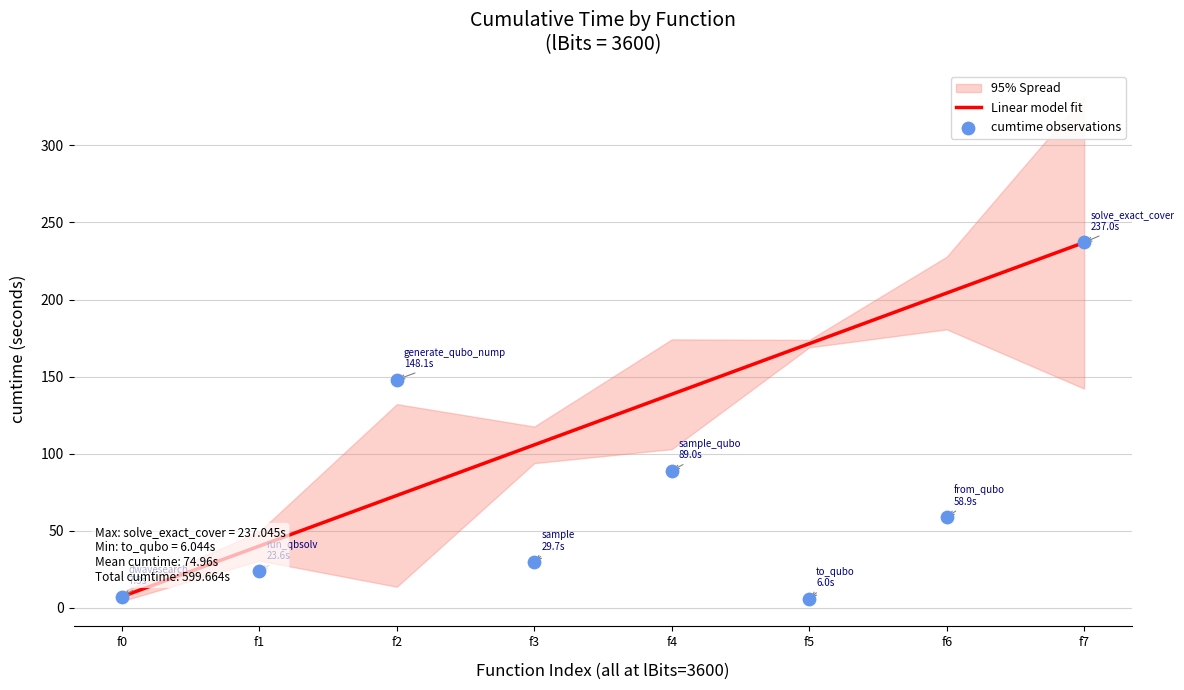

List the labels in order of Linear model fit value, smallest first.

f0, f1, f2, f3, f4, f5, f6, f7